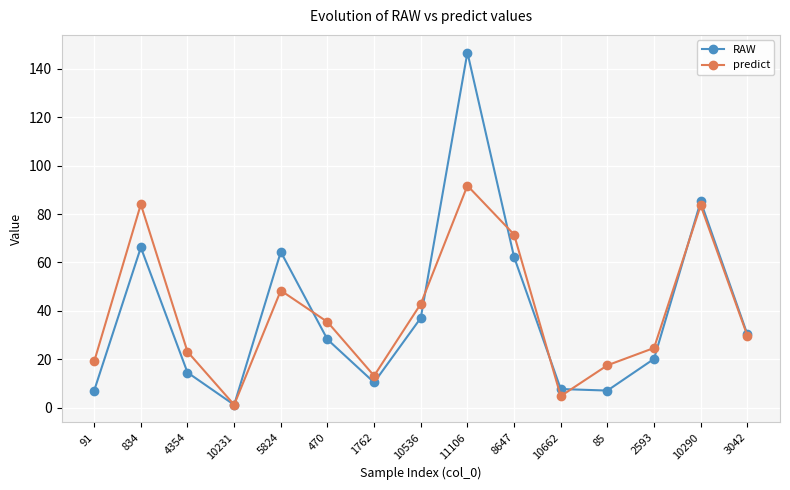

What is the difference between the highest and lowest values at 5824?

16.0